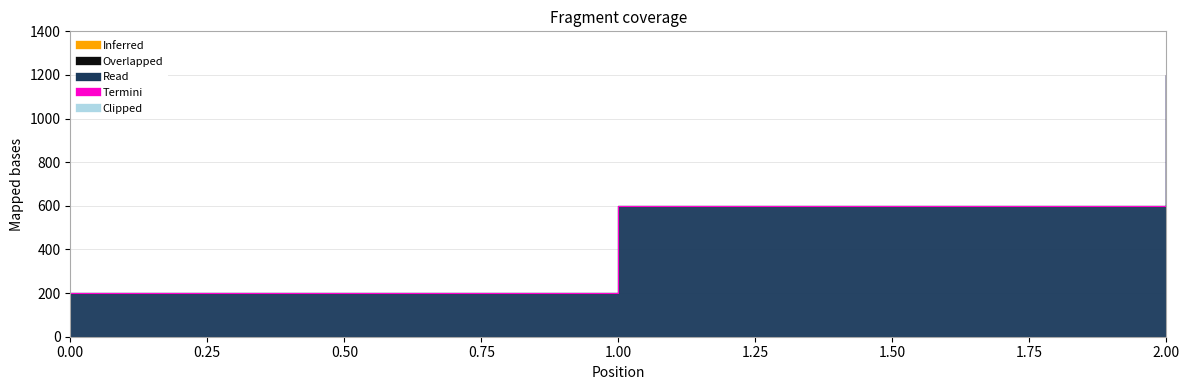

What is the sum of all values?

2000